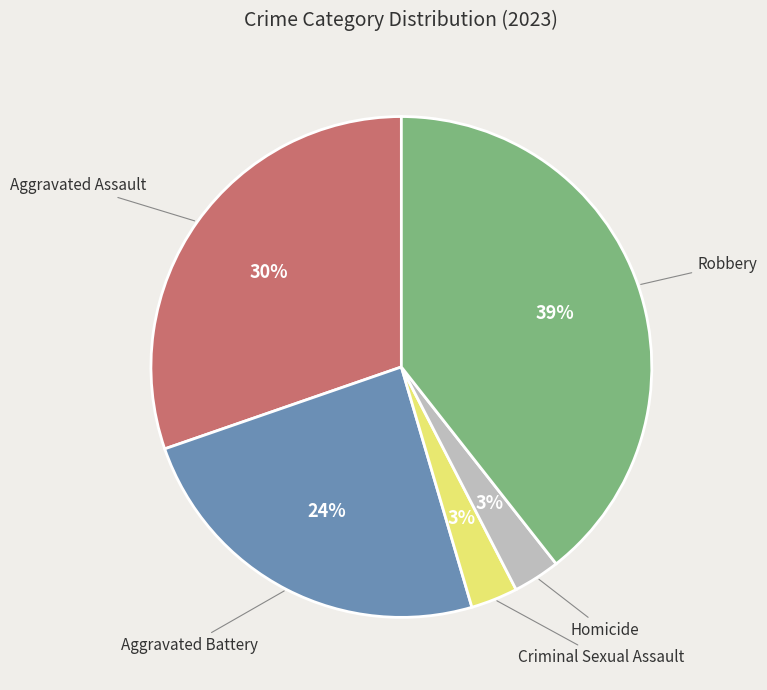

Do Aggravated Assault and Robbery together represent more than half of the pie?

Yes